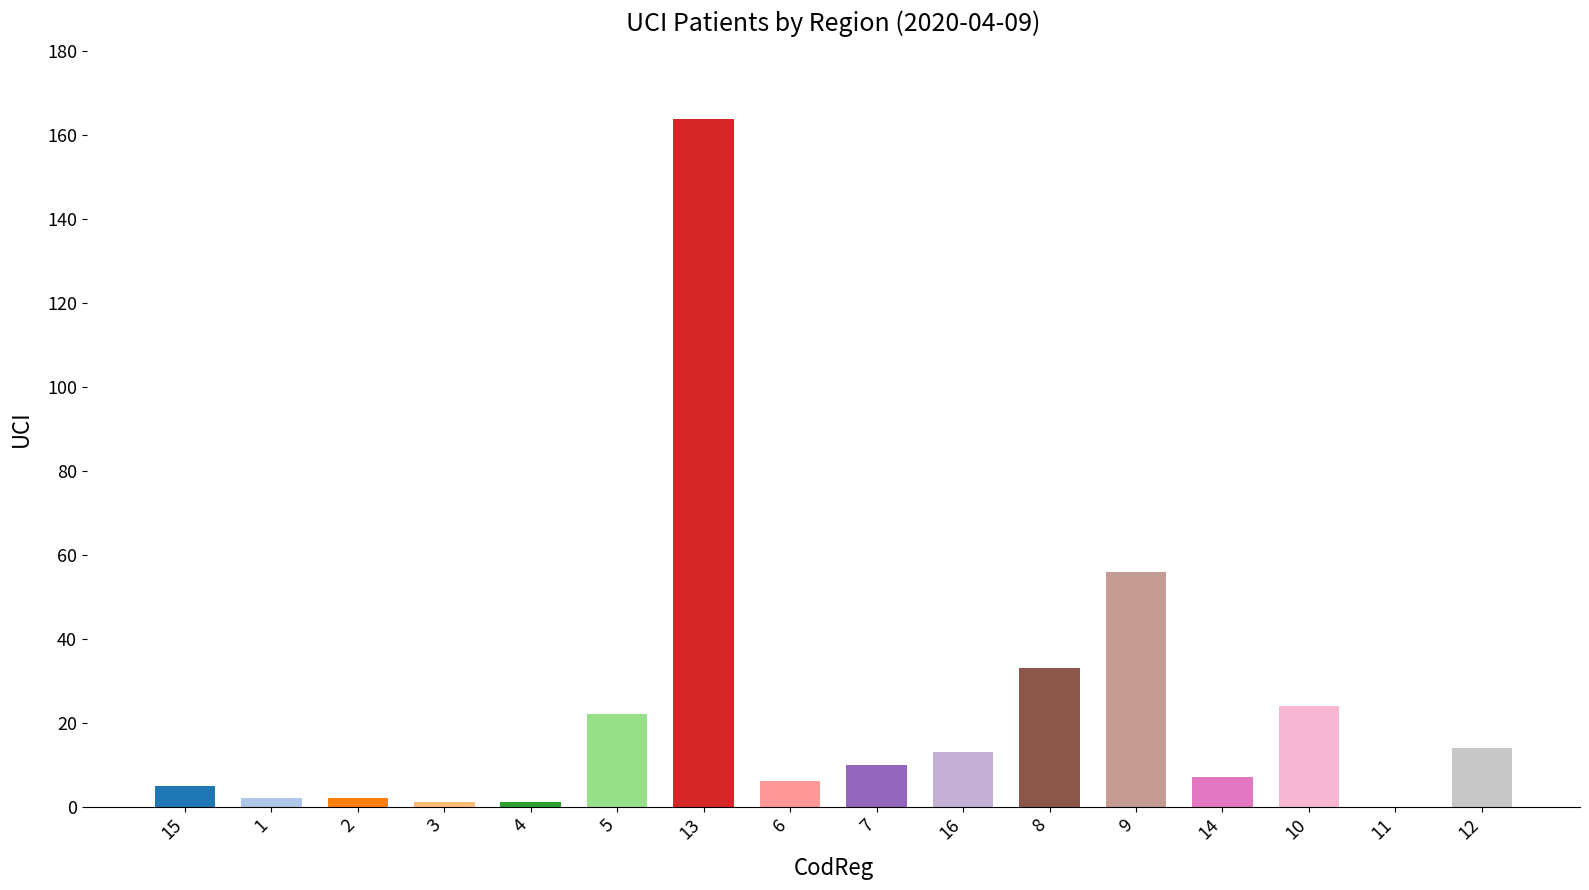

What is the sum of all values?

360